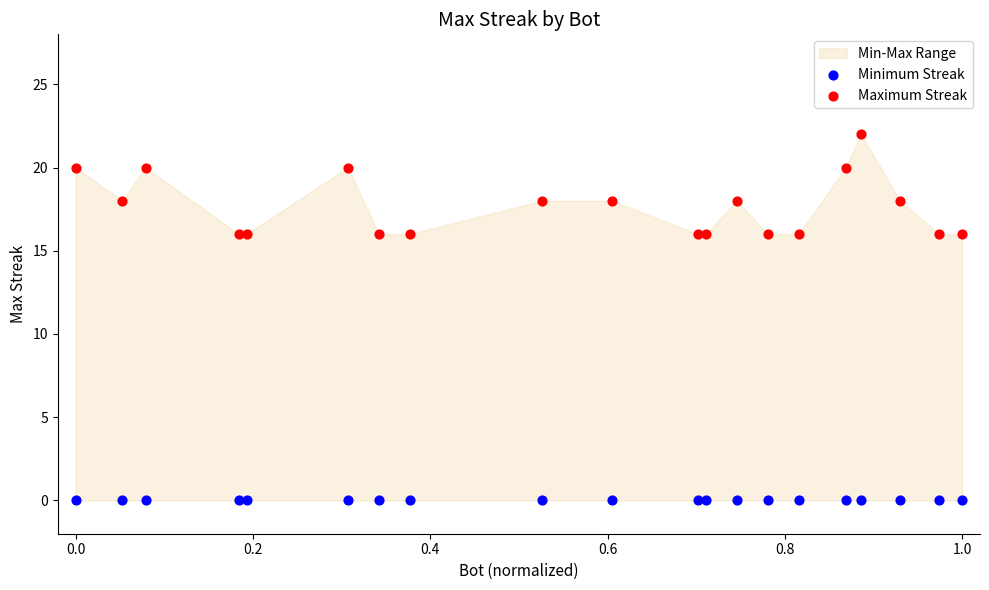

Which series contains the lowest Y value?

Minimum Streak